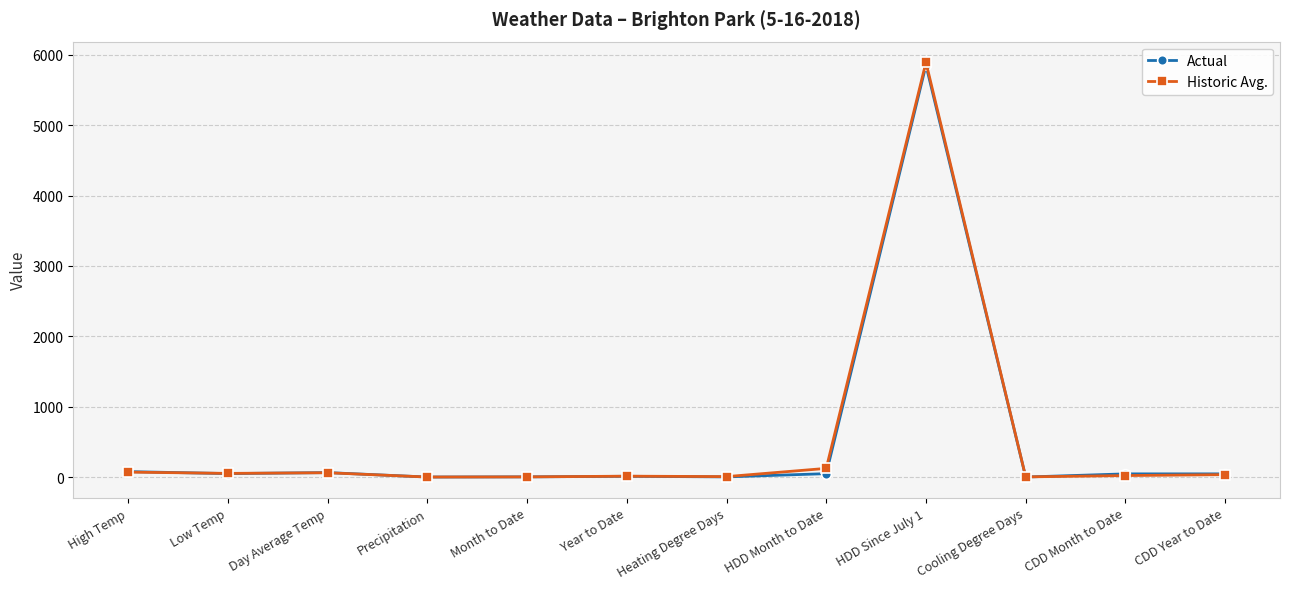

What is the label of the 8th point from the left?

HDD Month to Date